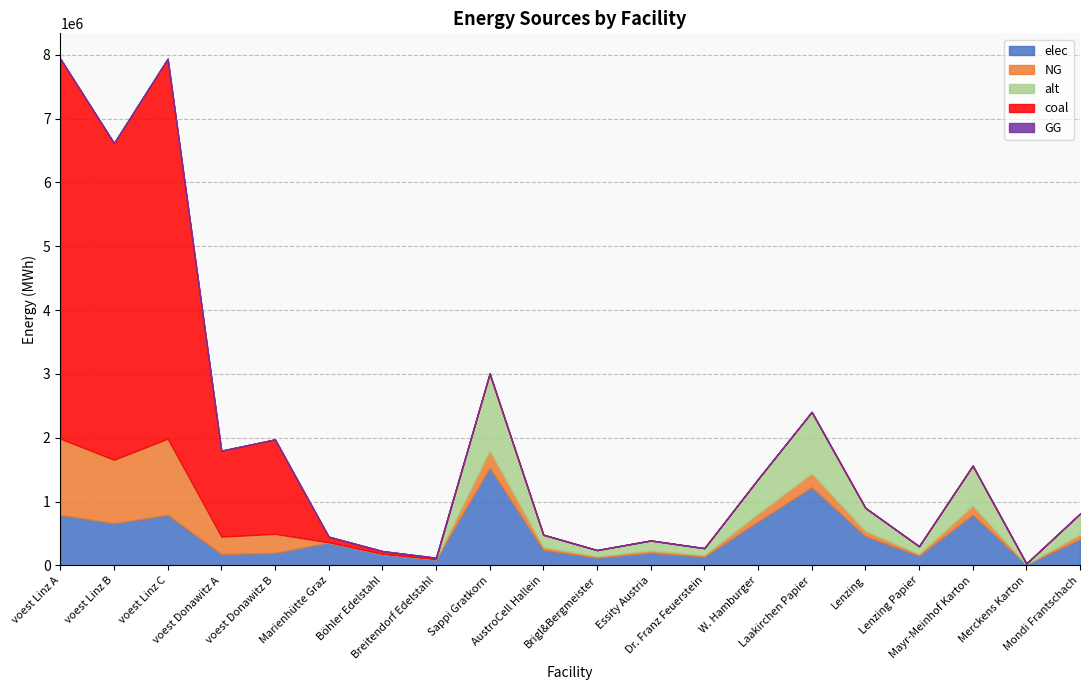

Rank the series at Marienhütte Graz from lowest to highest value.

NG, alt, GG, coal, elec